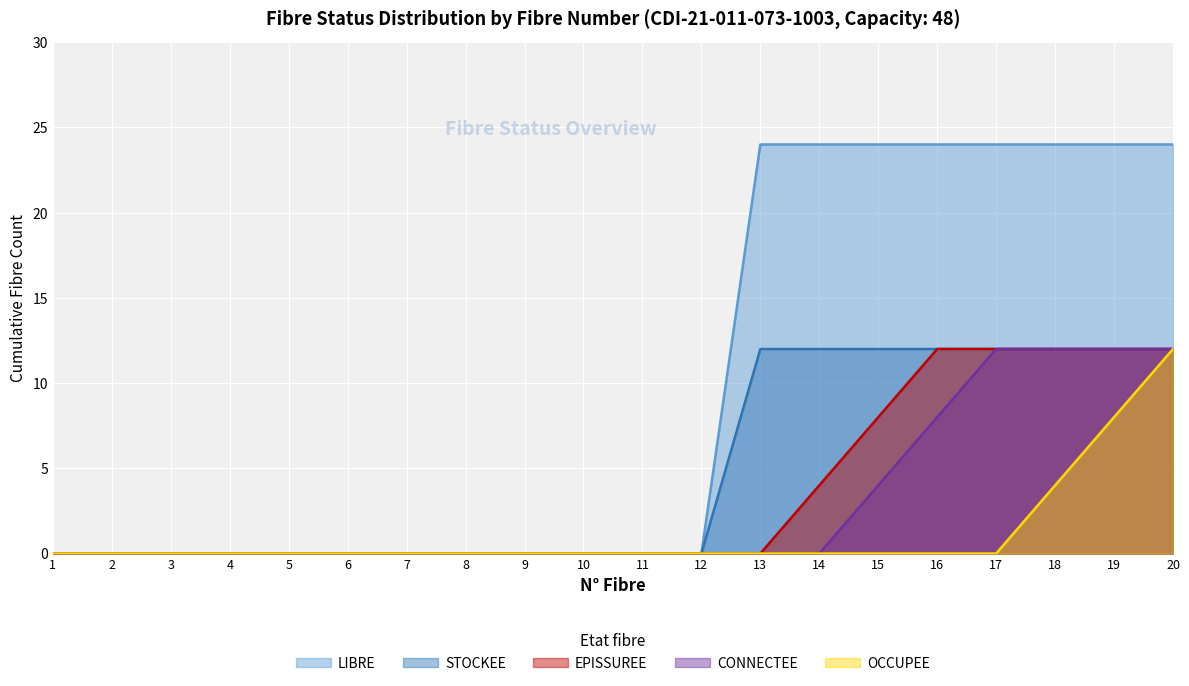

What are all the series names shown in the legend?

LIBRE, STOCKEE, EPISSUREE, CONNECTEE, OCCUPEE